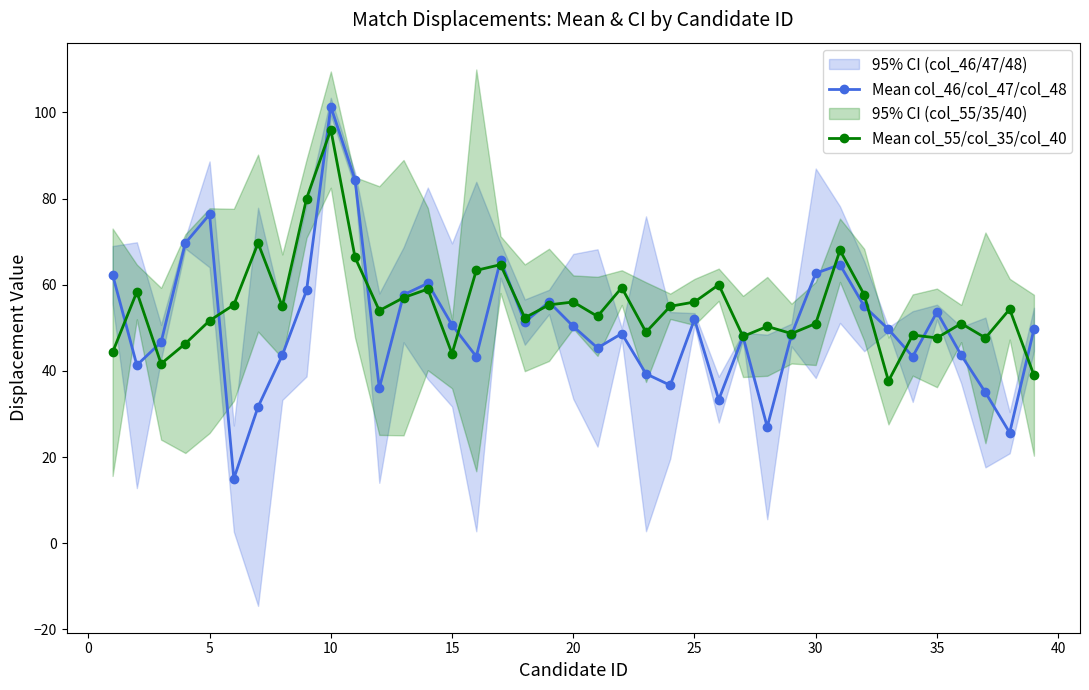

What is the maximum value for Mean col_55/col_35/col_40?

96.0